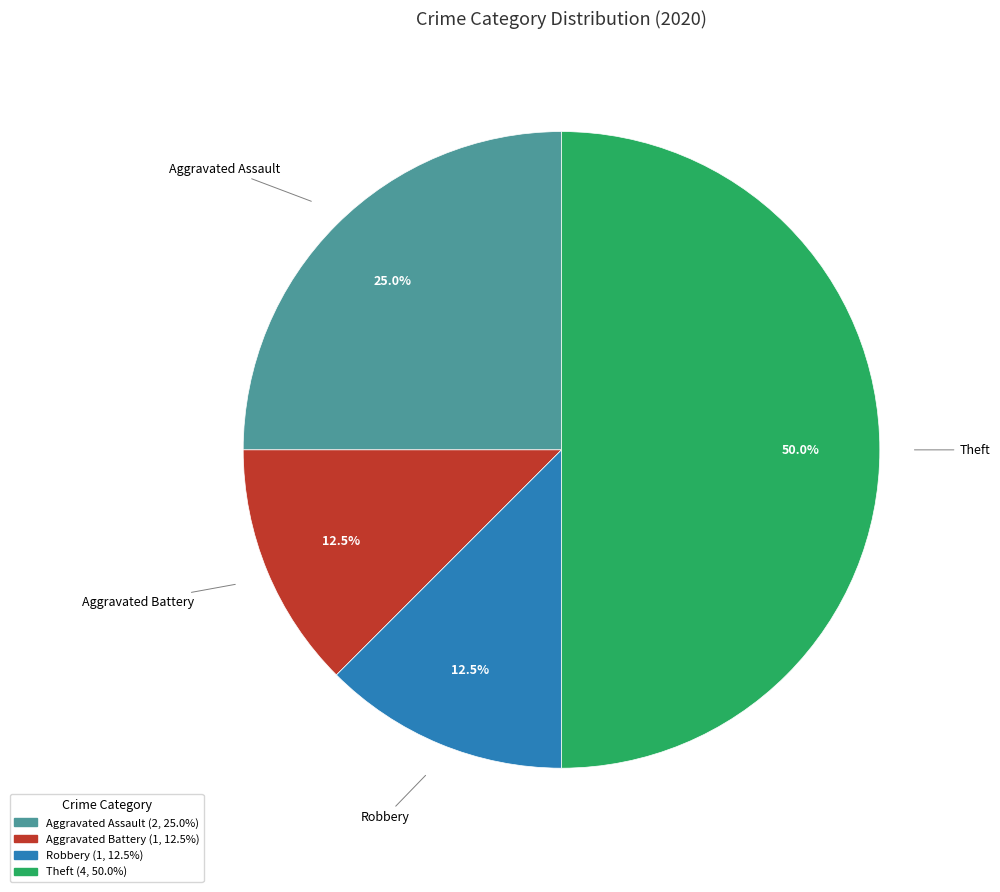

Approximately how many times larger is the value at Aggravated Battery compared to Robbery?

1.0